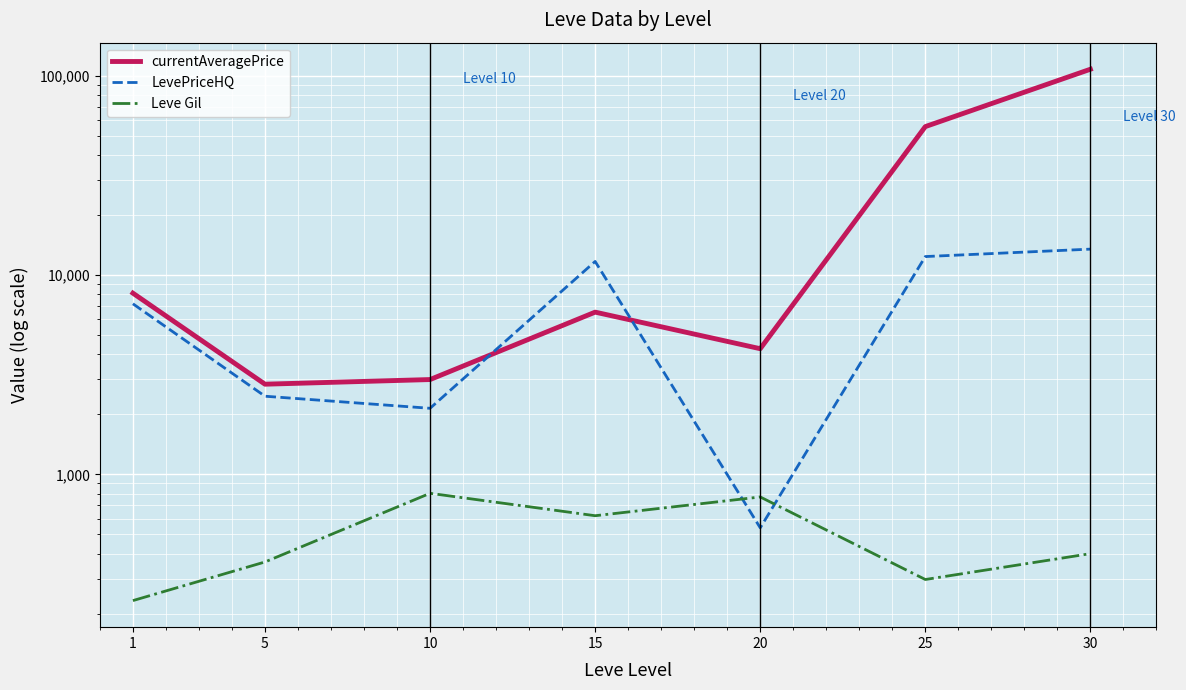

What is the difference between the LevePriceHQ values at 25 and 20?

11849.6